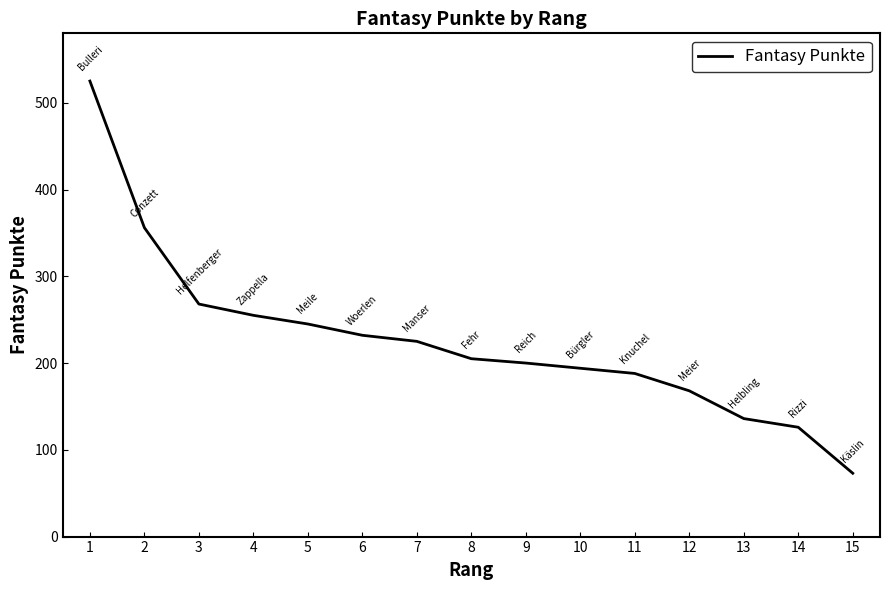

Reading left to right, transcribe all the data shown in this chart.

525	356	268	255	245	232	225	205	200	194	188	168	136	126	73